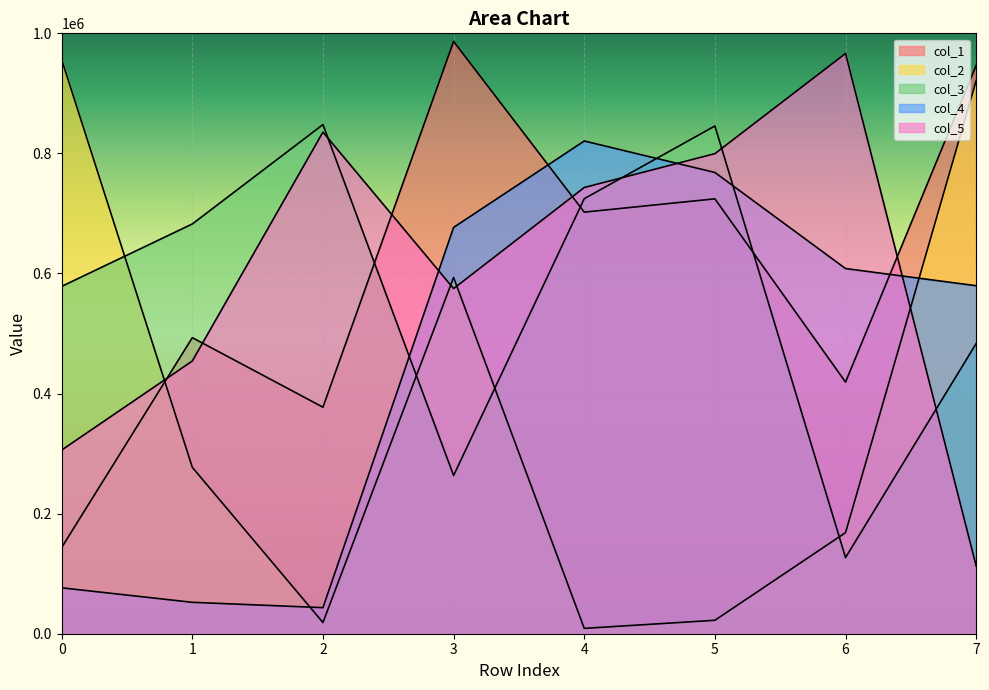

True or false: col_1 has more than 1 points higher than both neighbors.

True